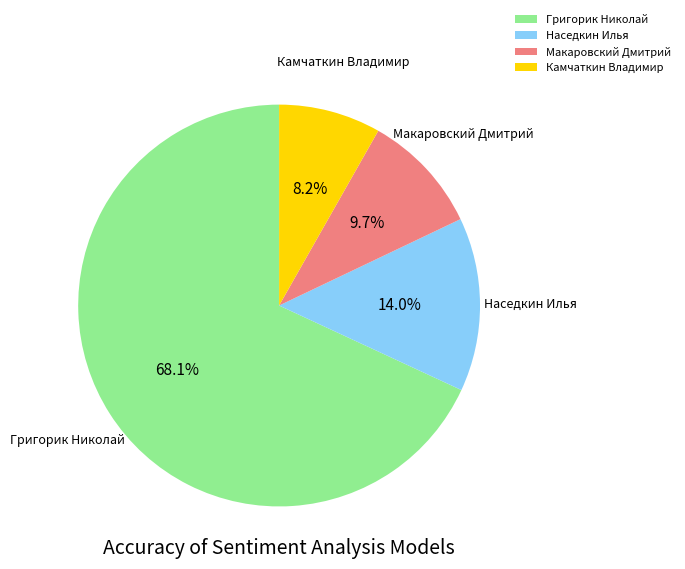

Which slice is the largest?

Григорик Николай